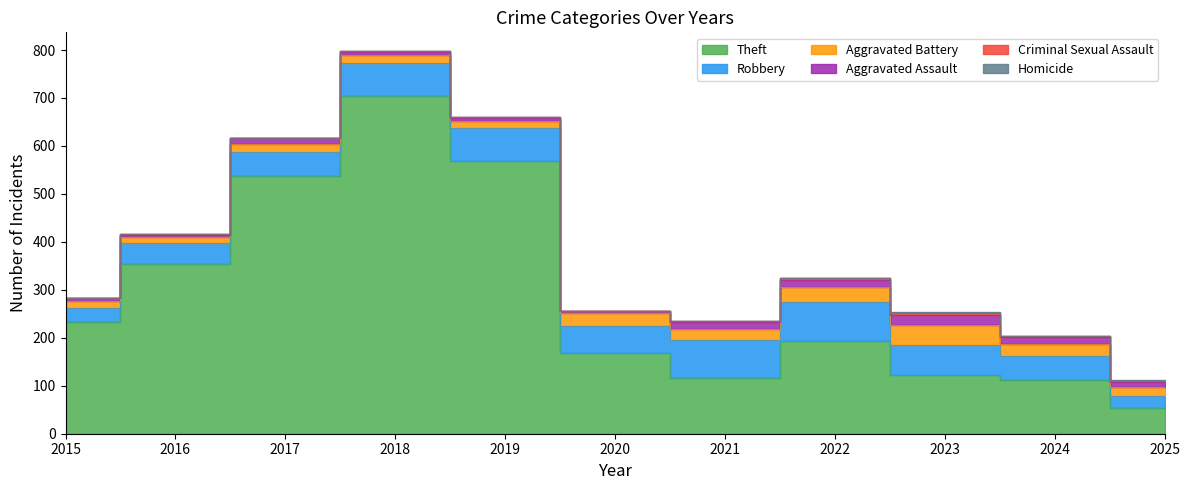

How many data points in Aggravated Battery are above 19?

5